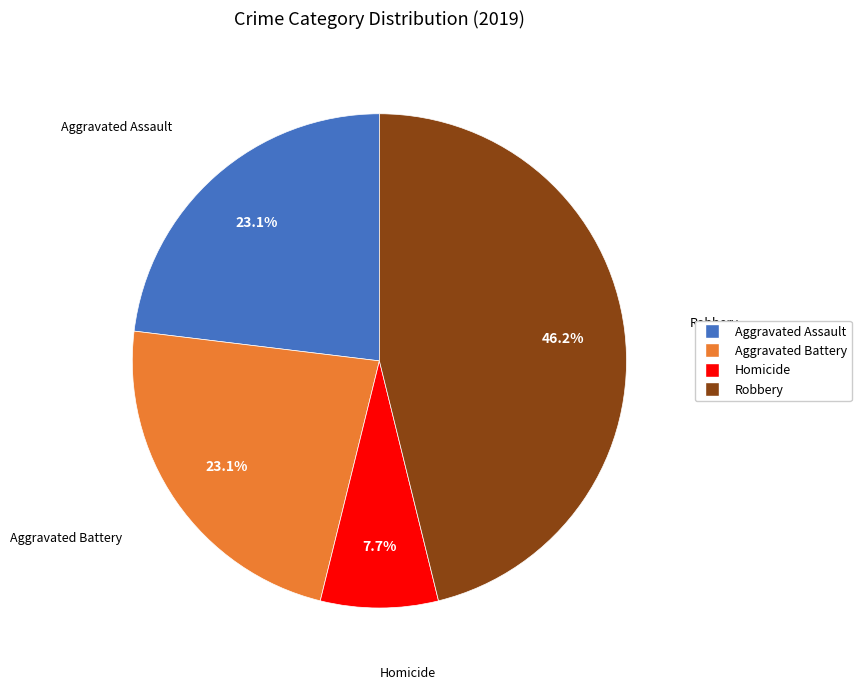

Which has a higher value, Homicide or Aggravated Battery?

Aggravated Battery